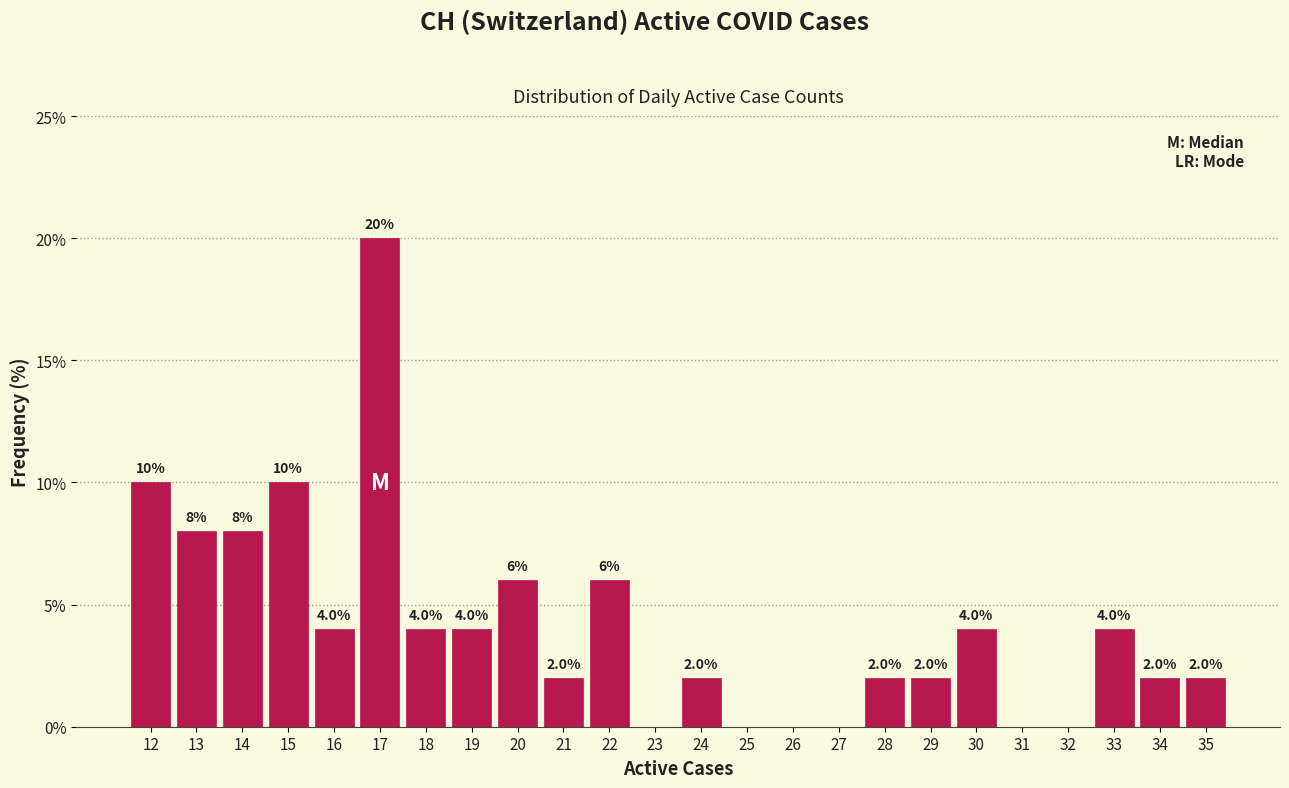

Over which range of the x-axis is the bar tallest?

16.5 to 17.5